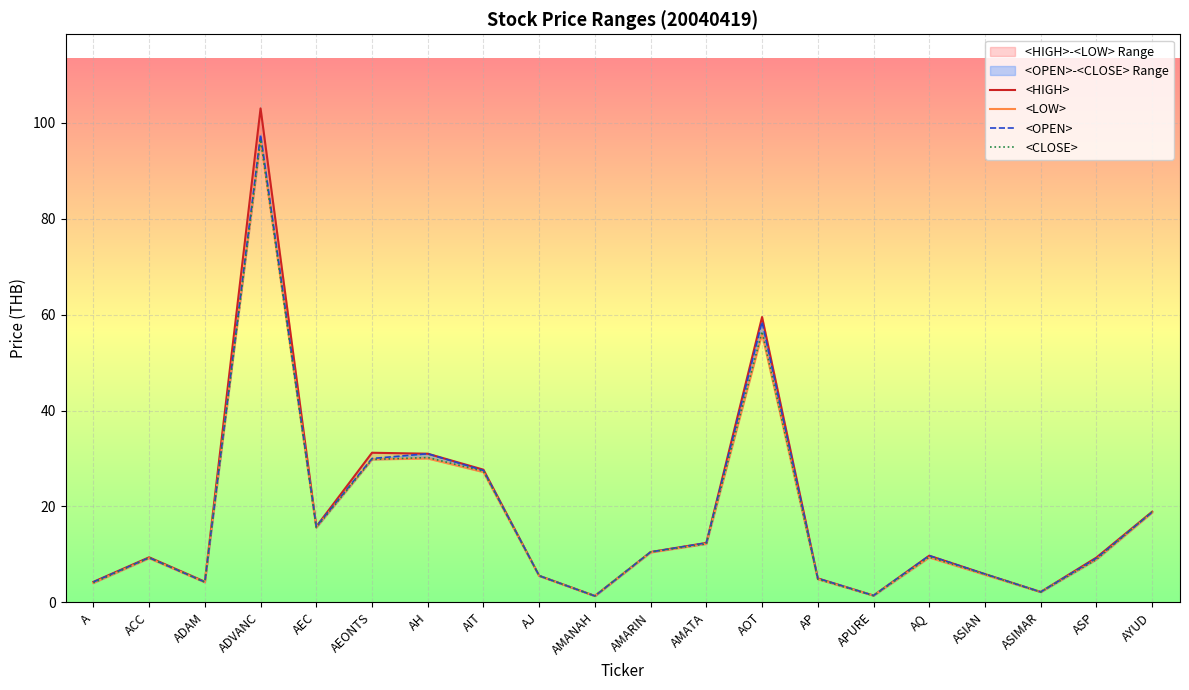

True or false: <OPEN> and <LOW> cross at least once.

False